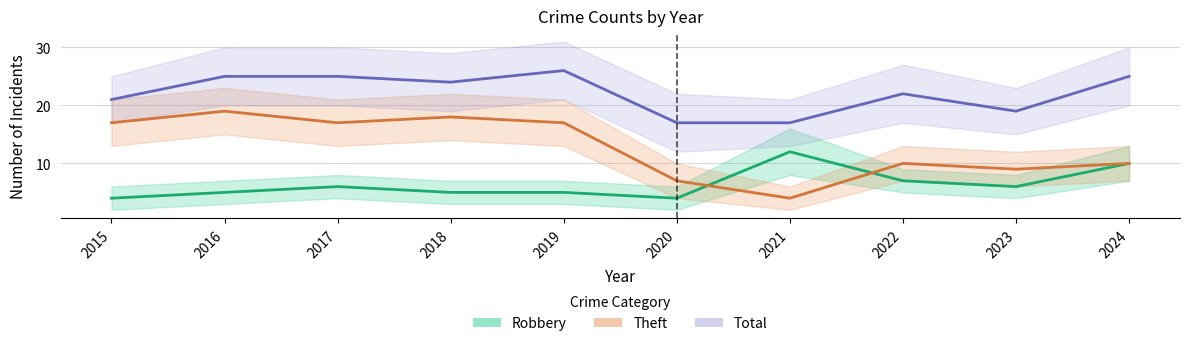

Rank the series by their average value, from highest to lowest.

Total, Theft, Robbery